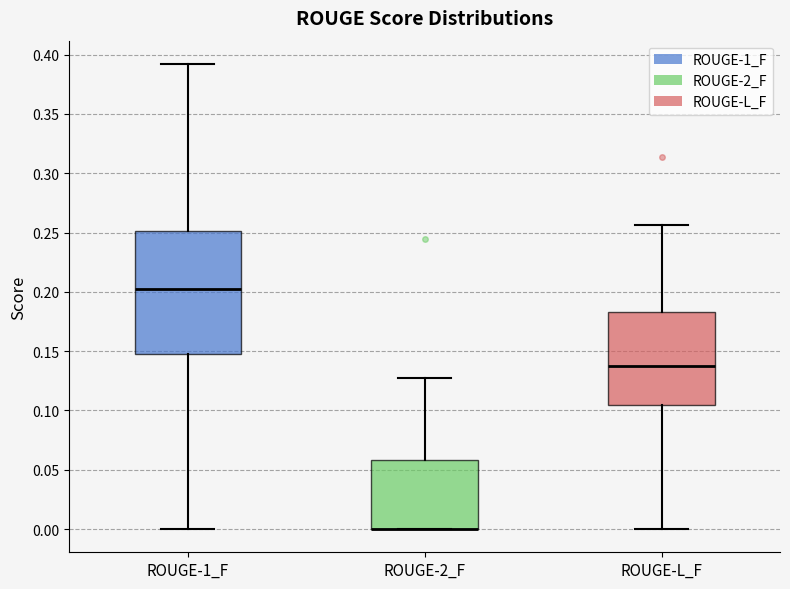

Where does the median line of the box for ROUGE-1_F sit on the y-axis? The values are not printed on the chart, so give them approximately, as read against the axis.

0.205